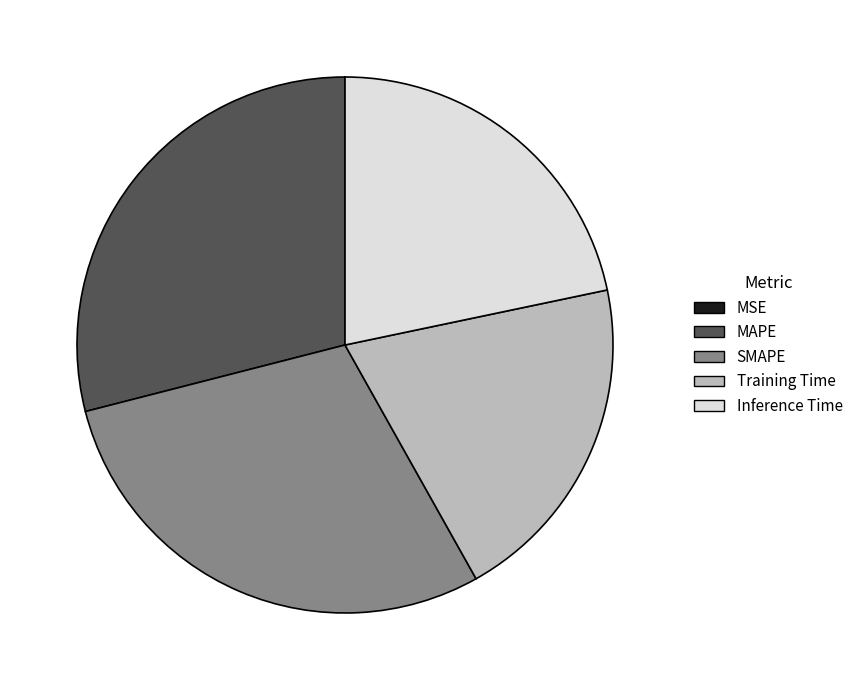

Does MAPE account for over 50% of the chart?

No